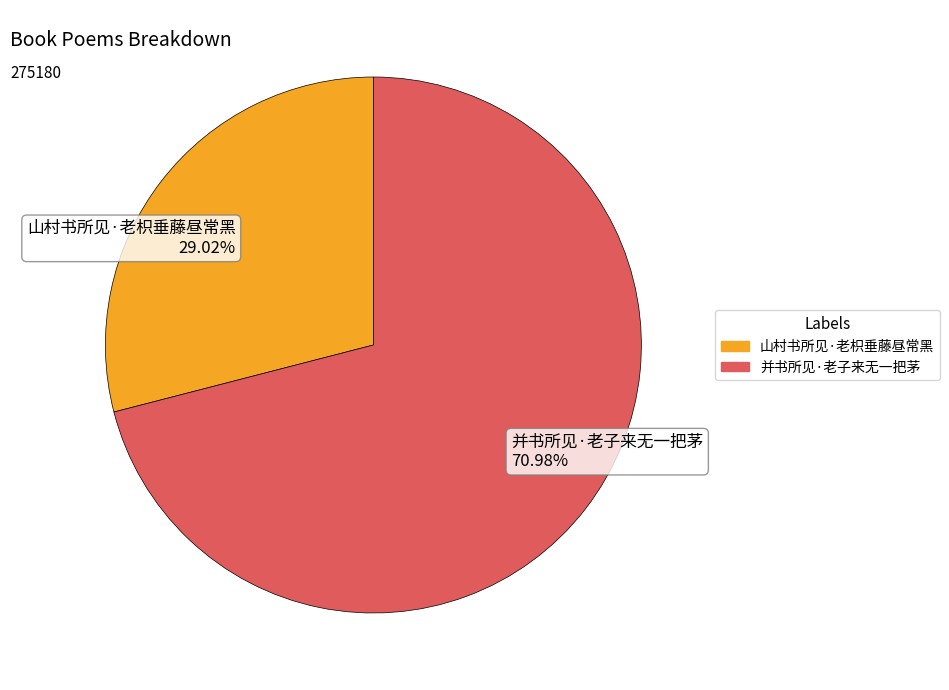

True or false: 并书所见·老子来无一把茅 accounts for 71% of the total.

True